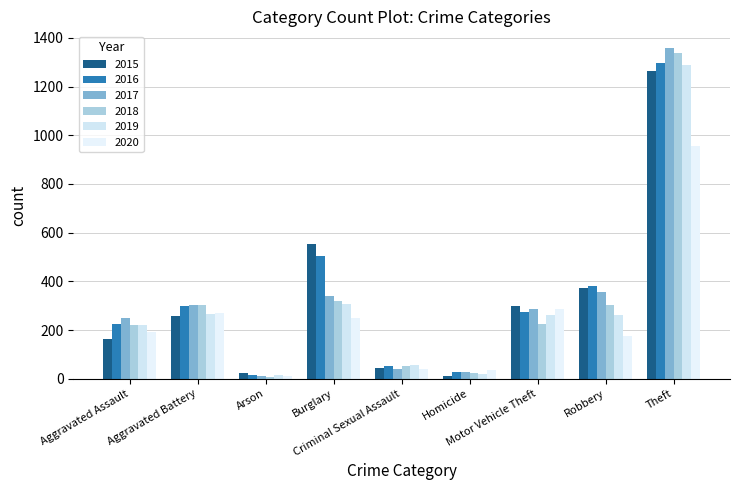

Are the bars horizontal?

No